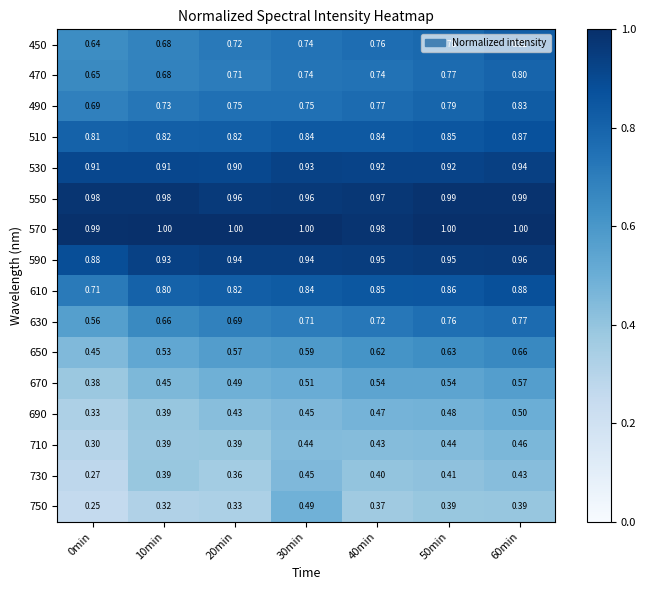

Is the value of 550 at 0min greater than the value of 470 at 60min?

Yes